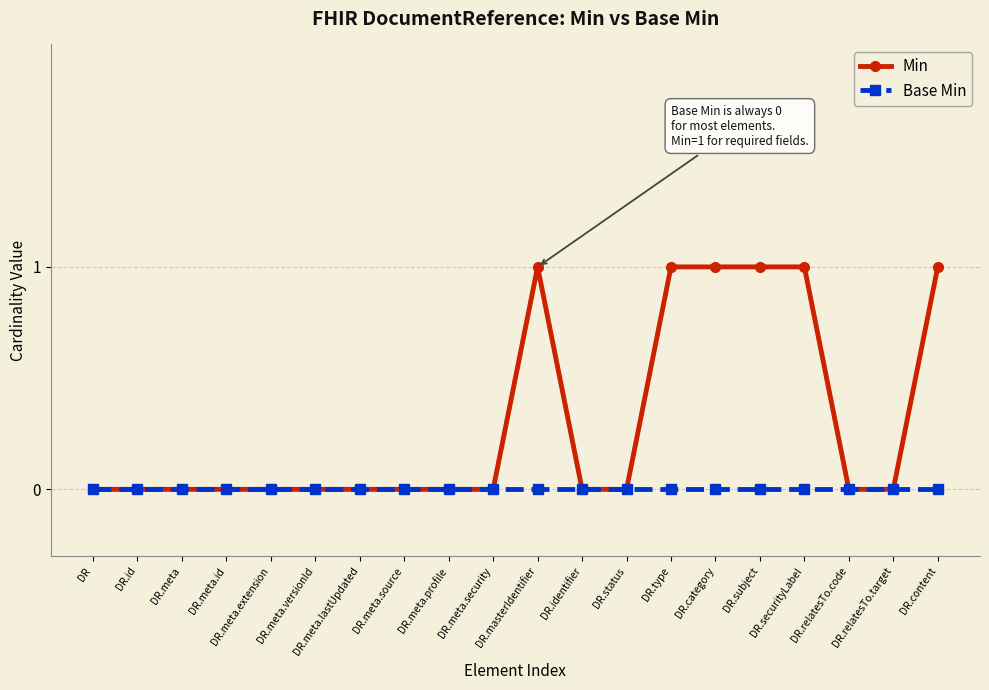

Which series has the widest spread of values?

Min